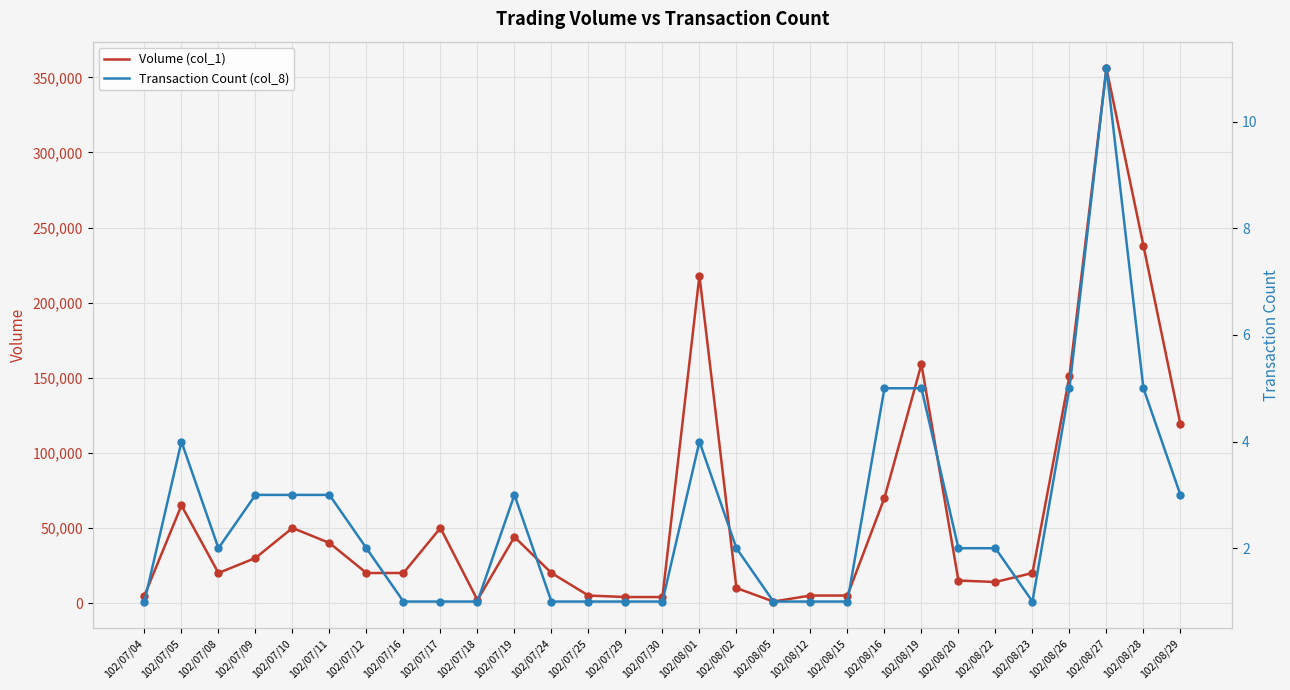

Is the value of Transaction Count (col_8) at 102/07/19 greater than the value of Volume (col_1) at 102/08/29?

No